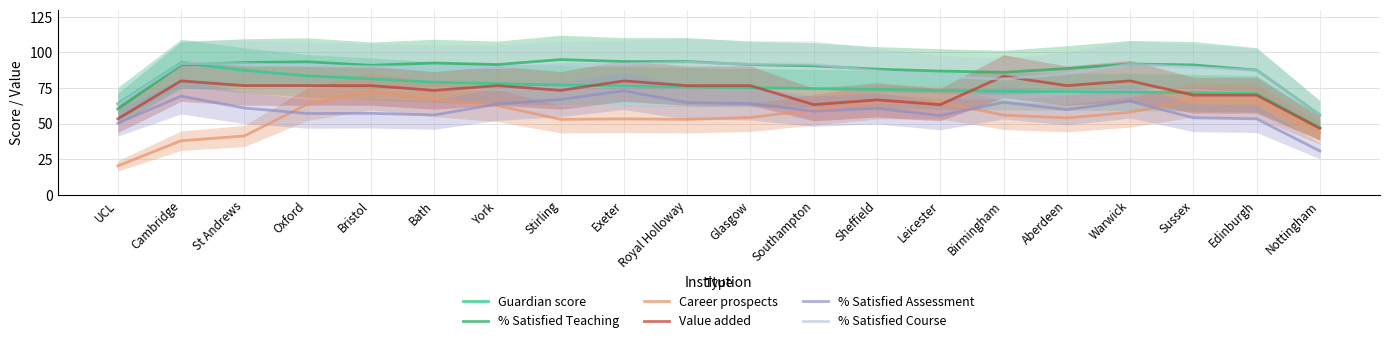

Which has a higher value, Royal Holloway or York?

York